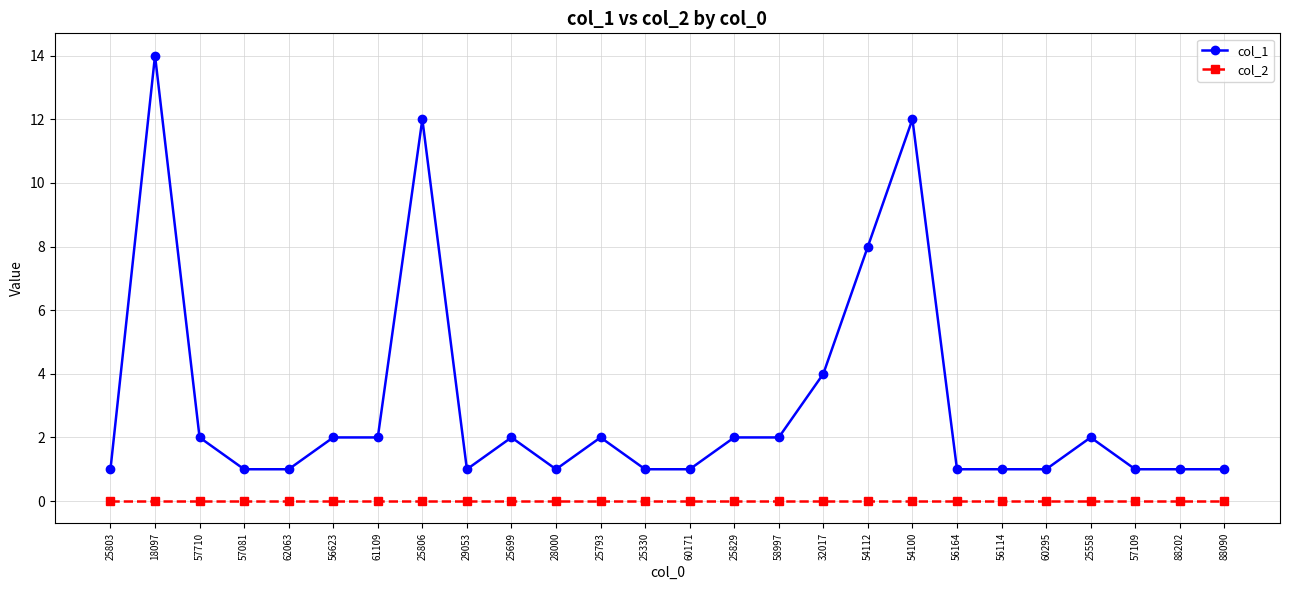

True or false: col_1 and col_2 cross at least once.

False